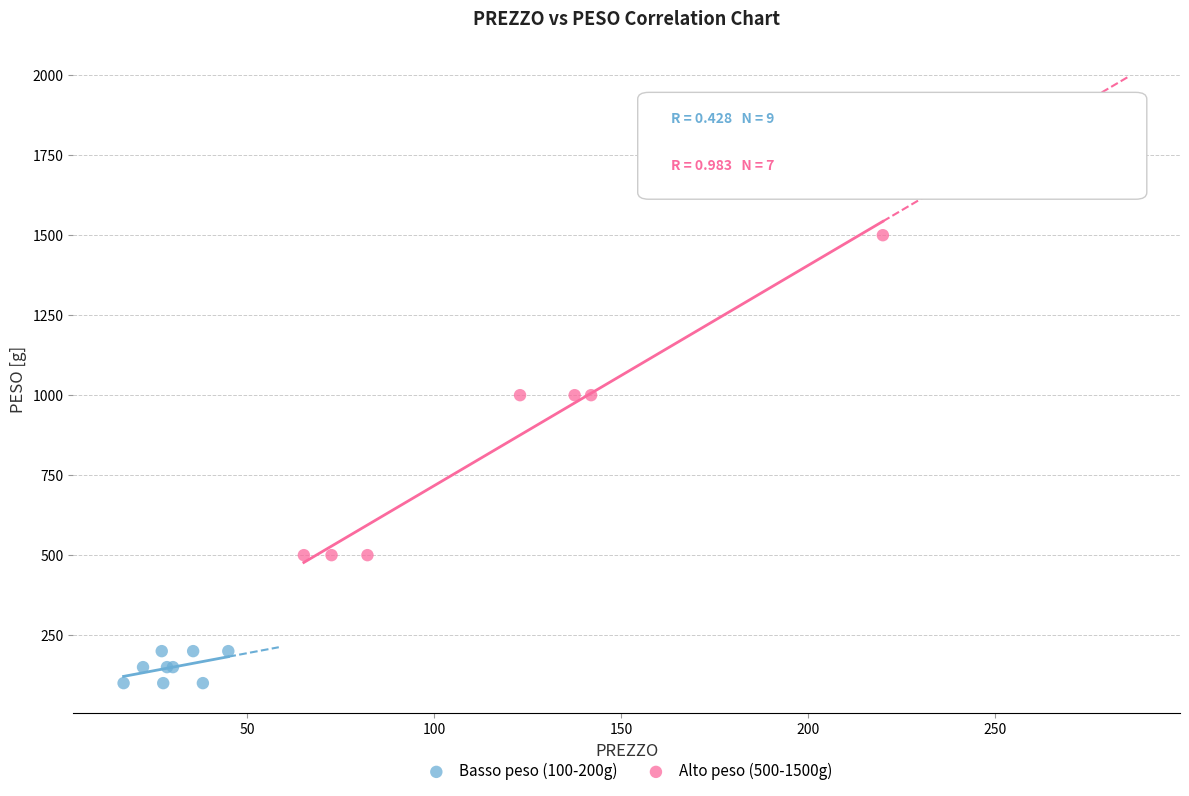

Which series reaches the maximum Y coordinate?

Alto peso (500-1500g)